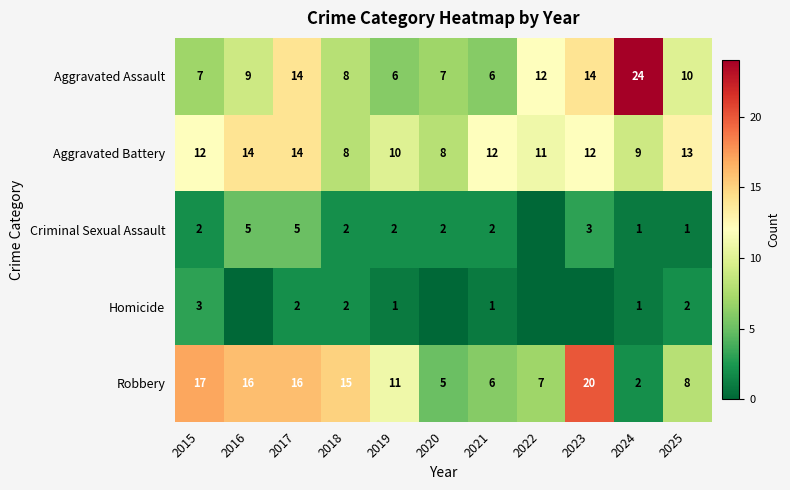

At which category does the chart reach its minimum across all series?

2022